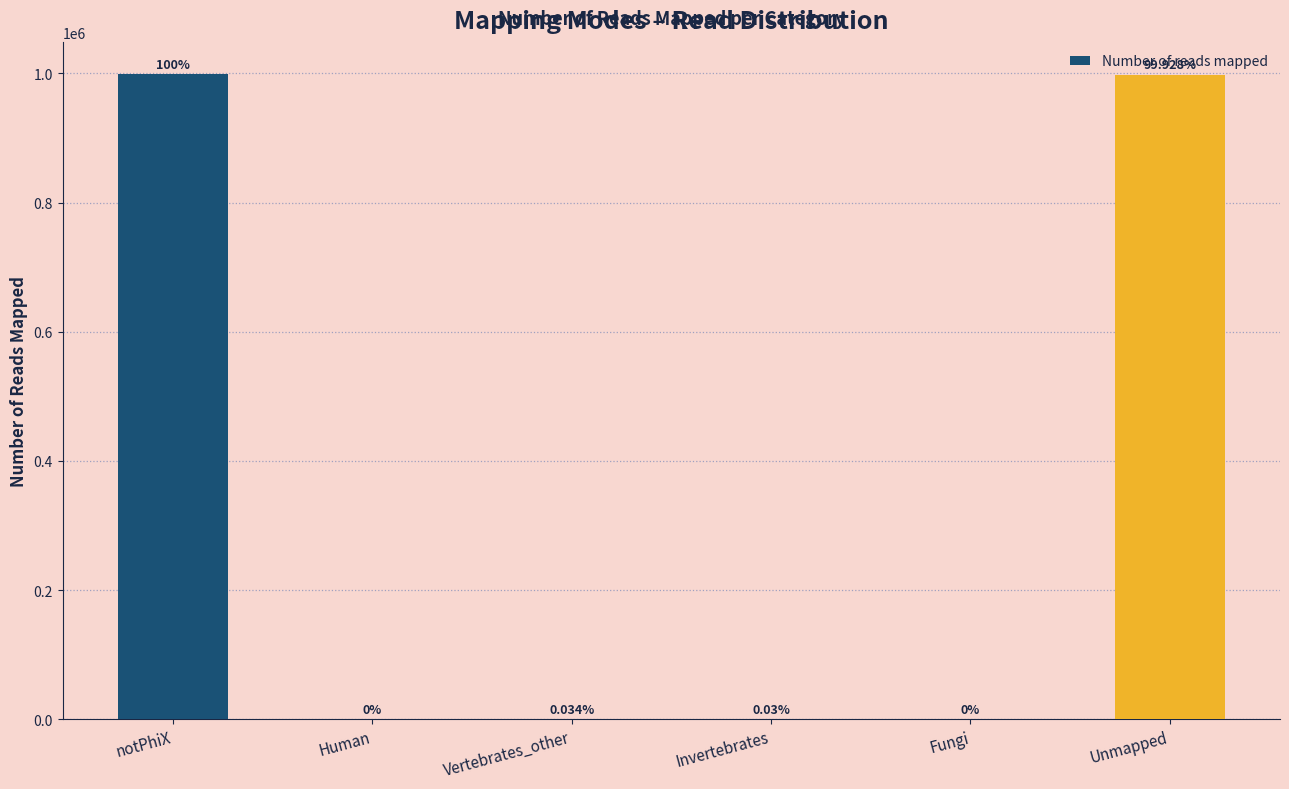

Approximately how many times larger is the value at Vertebrates_other compared to Invertebrates?

1.1